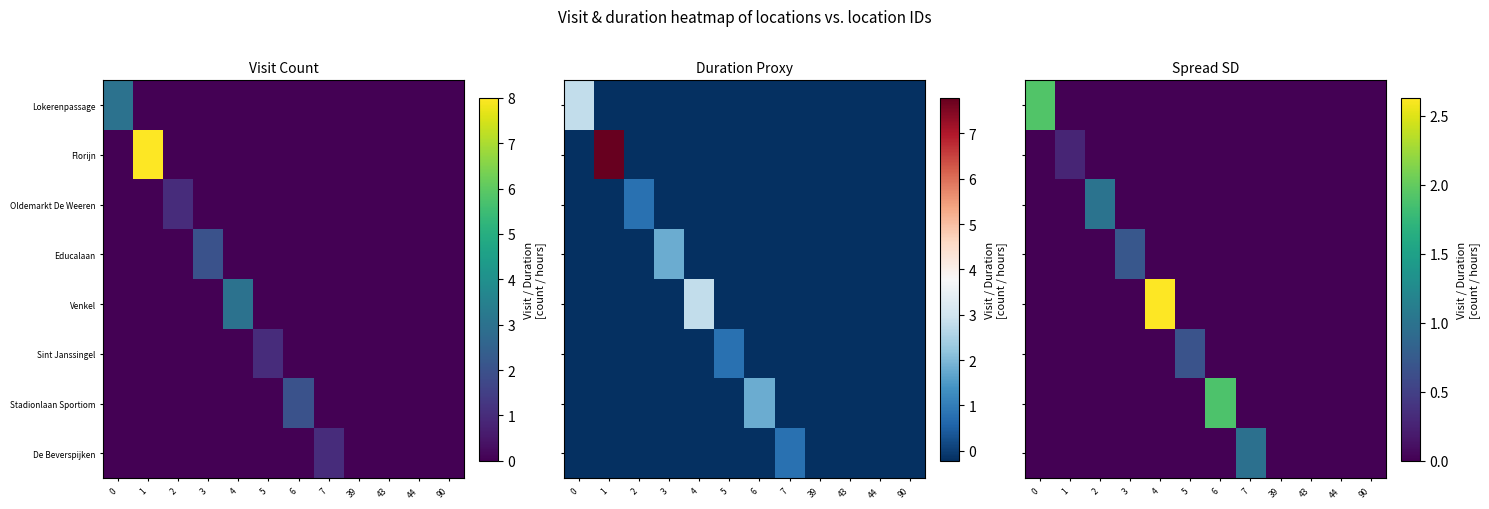

What is the sum of all Stadionlaan Sportiom values?

1.9